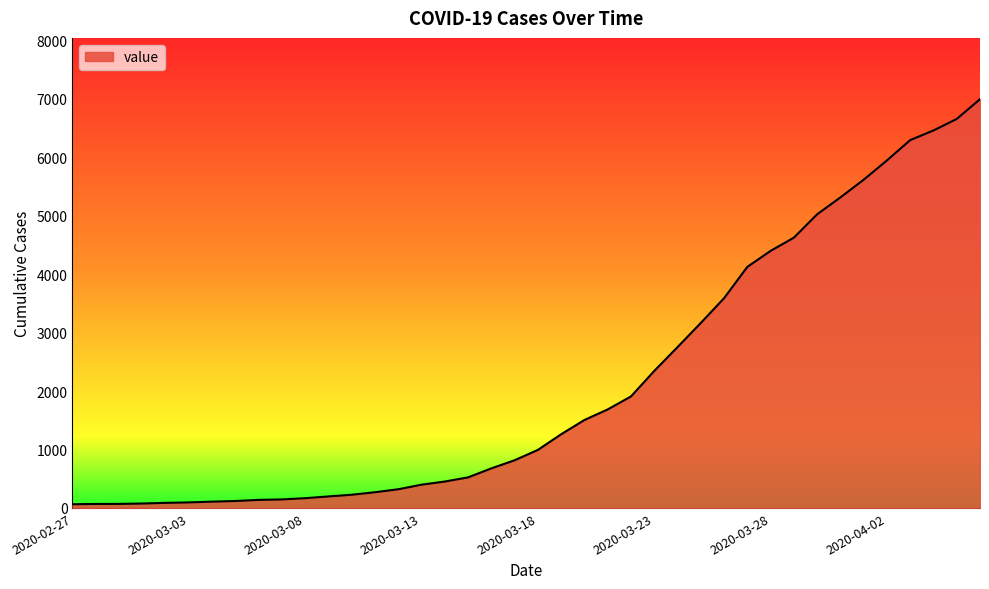

What is the maximum value shown in the chart?

6995